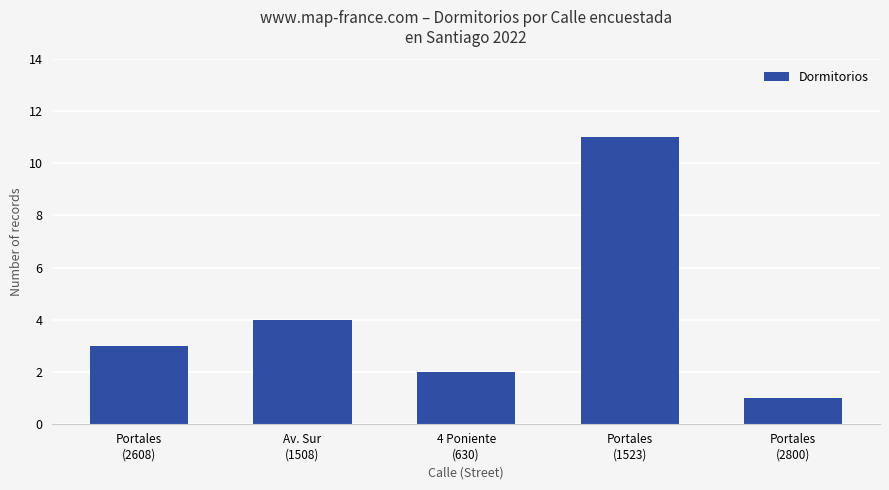

How many distinct data groups are displayed?

1